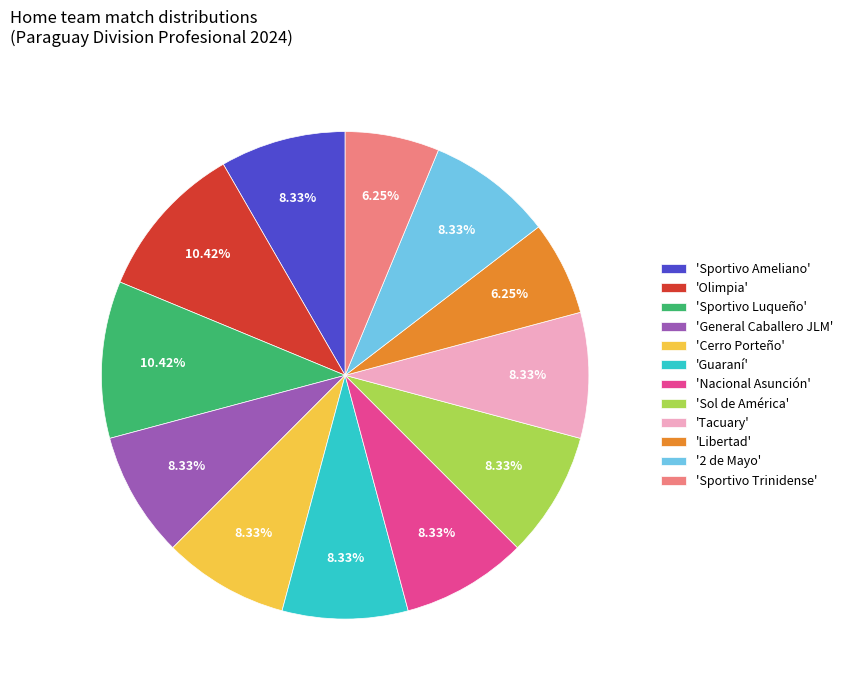

Does any single category account for the majority?

No